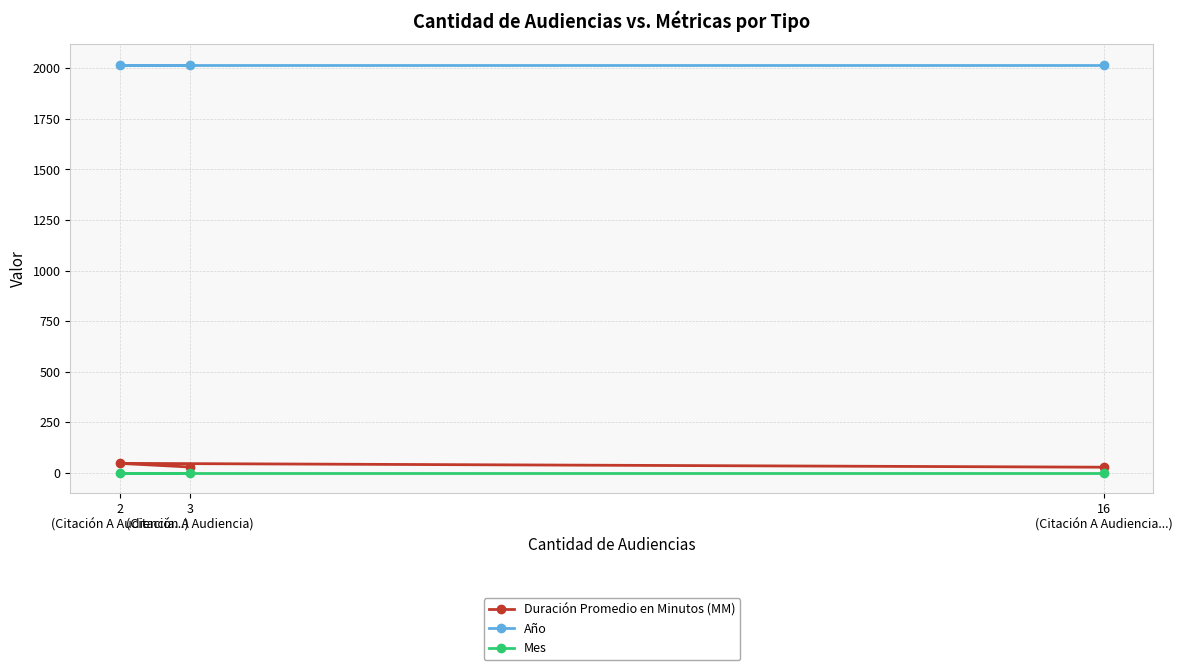

How many values in the Duración Promedio en Minutos (MM) series exceed 29?

1